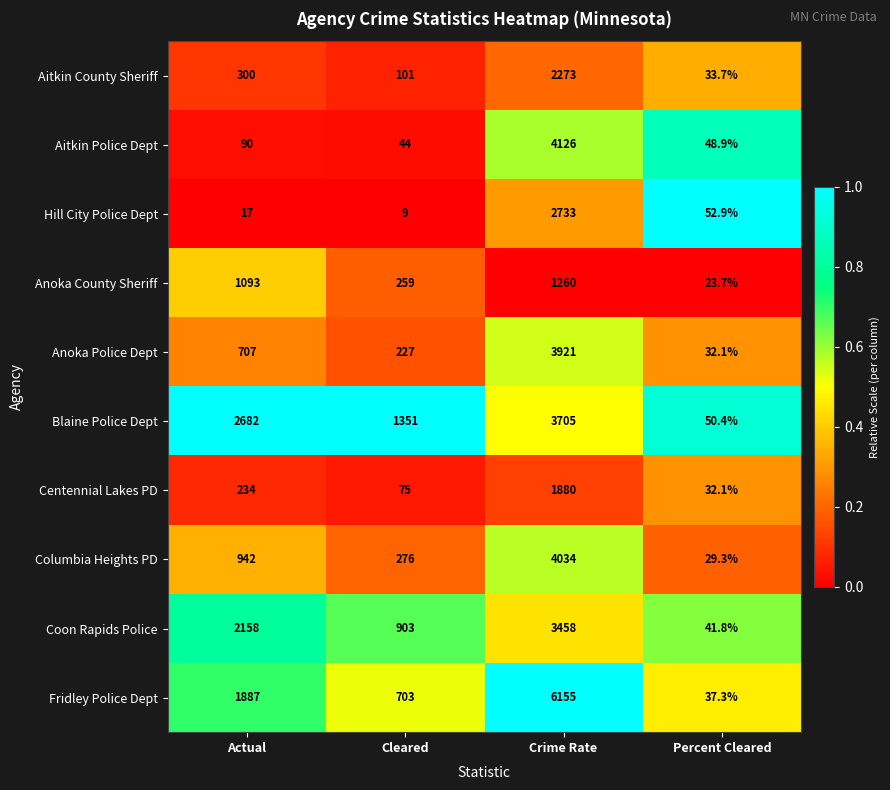

Where does the Hill City Police Dept series first go above 52?

Crime Rate